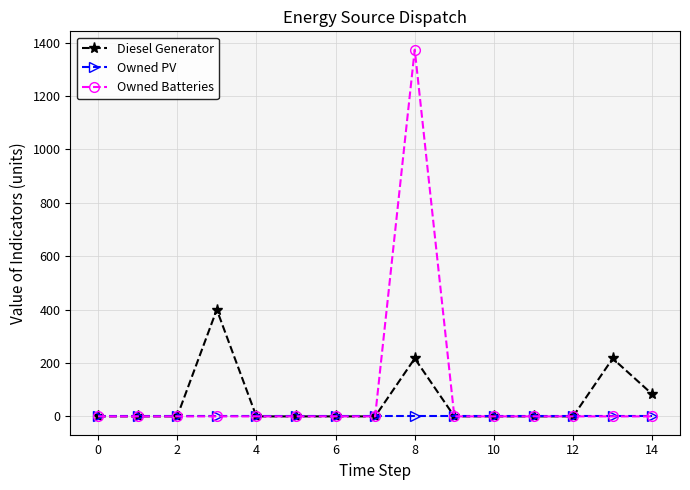

List the series in order of their overall mean, lowest first.

Owned PV, Diesel Generator, Owned Batteries